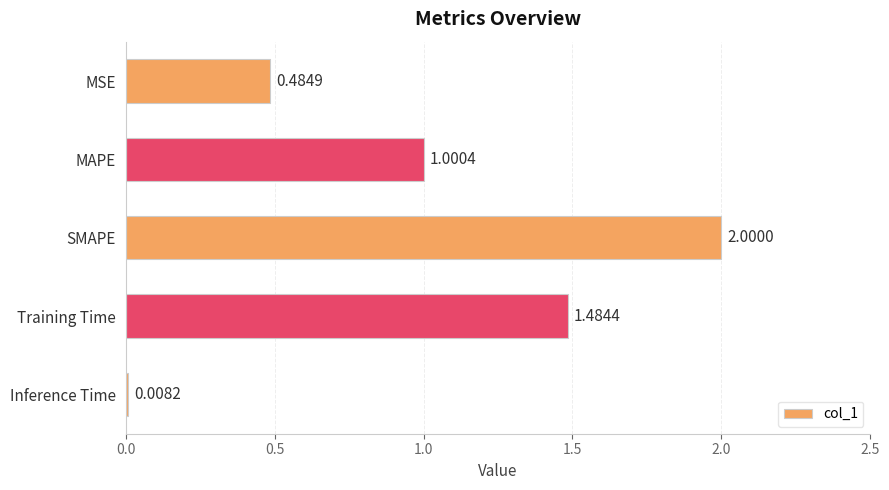

What is the label of the 5th bar from the bottom?

MSE